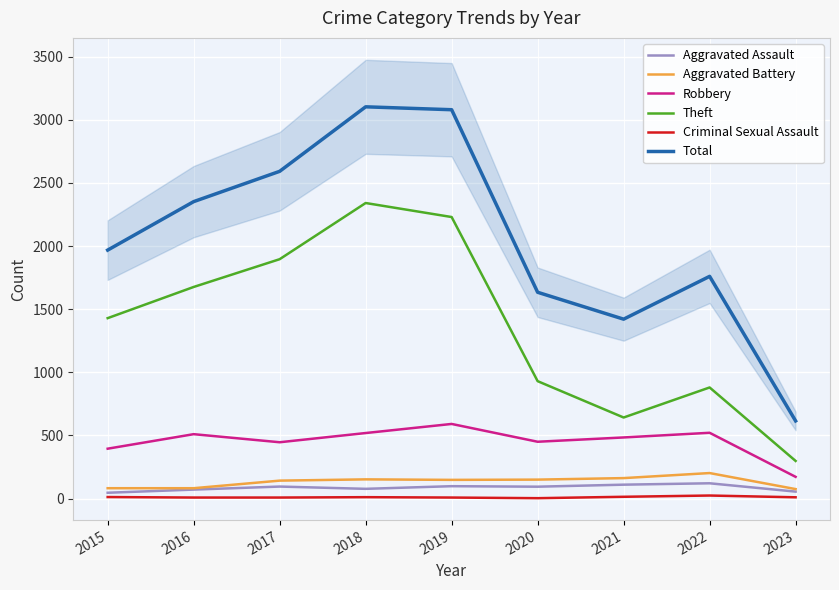

At which label does Aggravated Assault reach its minimum?

2015